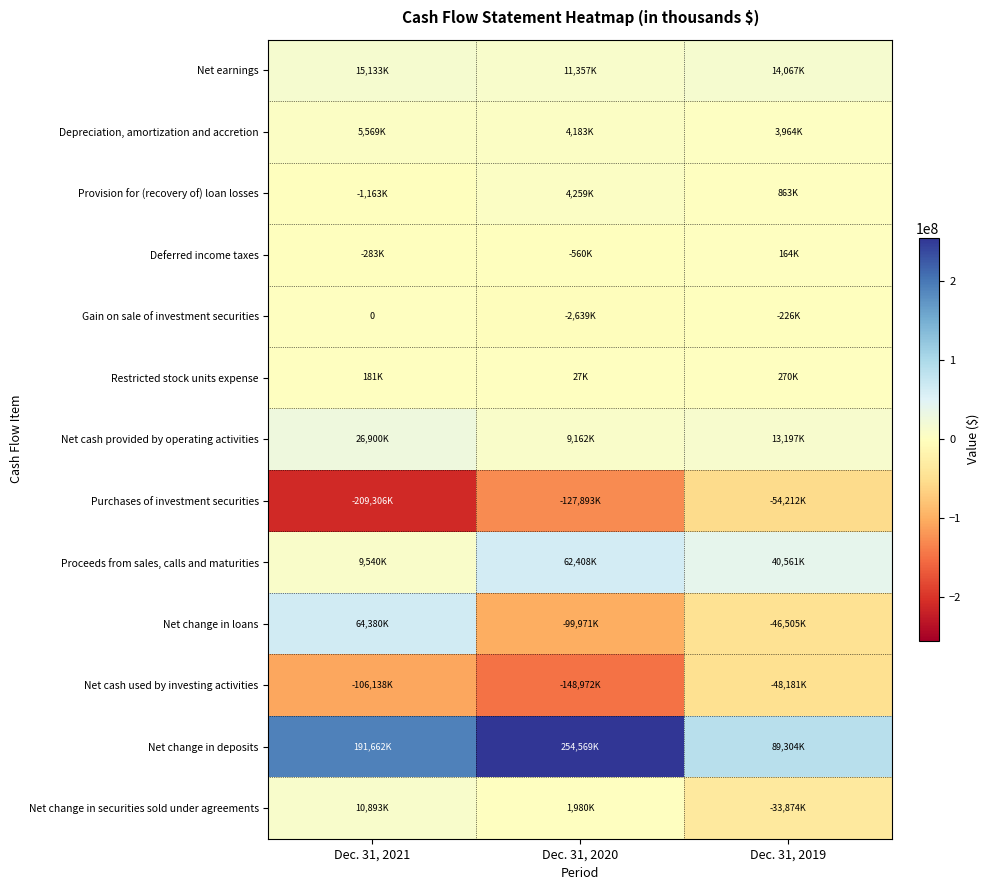

Which category has the lowest value across all series?

Dec. 31, 2021